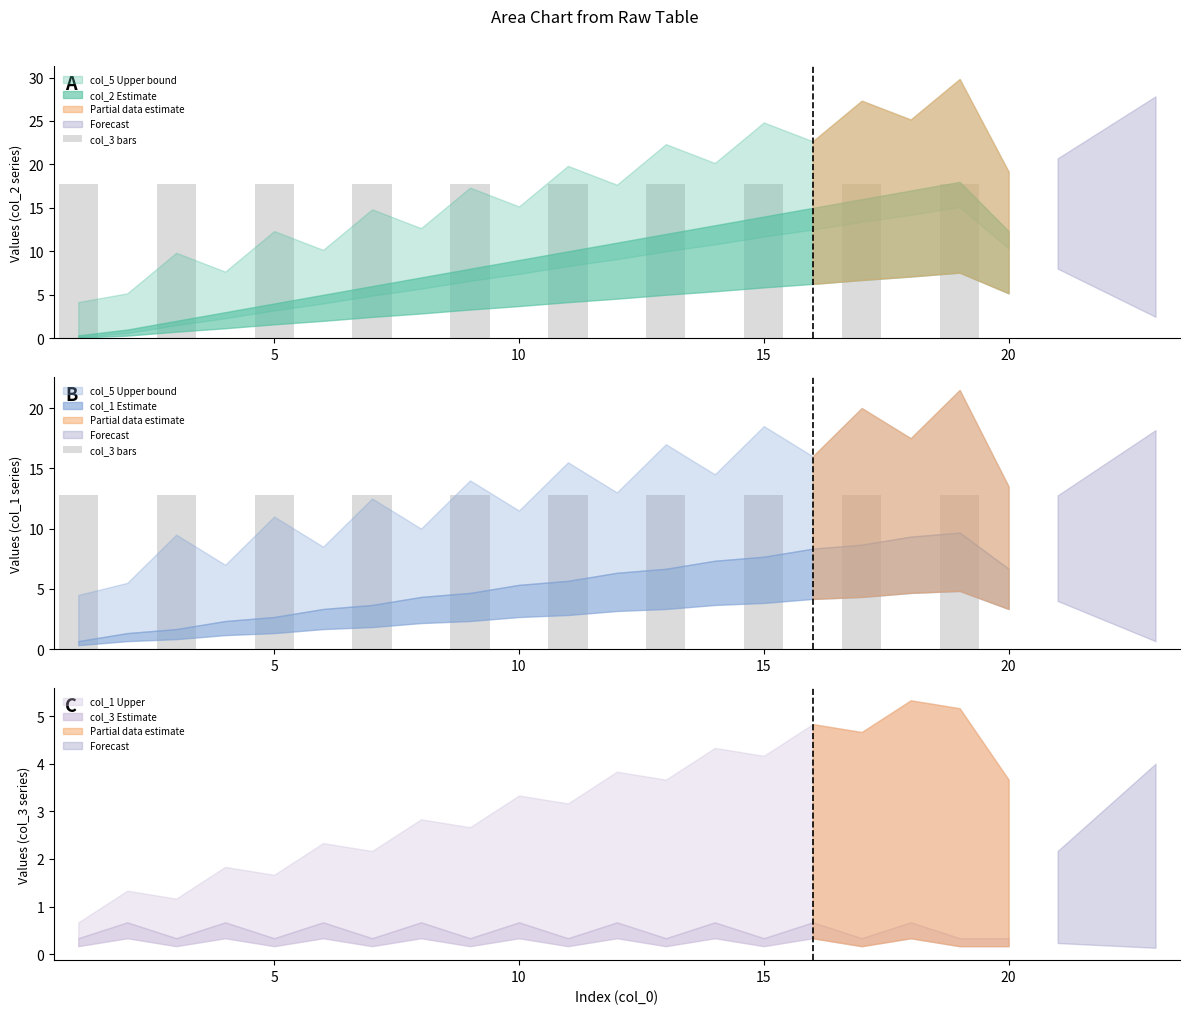

Which has a higher value, 9 or 5?

9